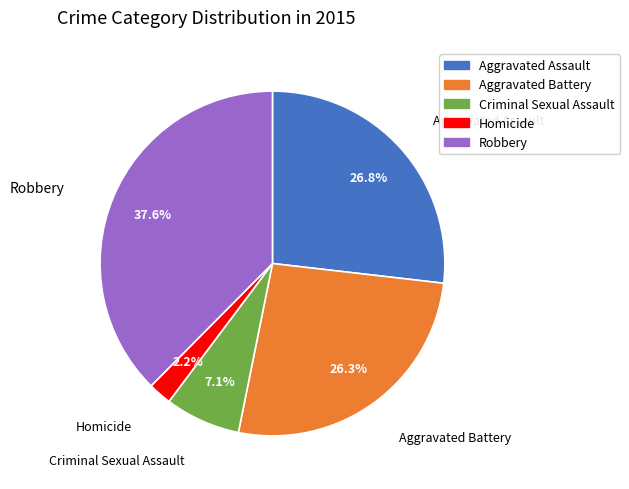

To the nearest percent, what percentage of the pie is Robbery?

38%